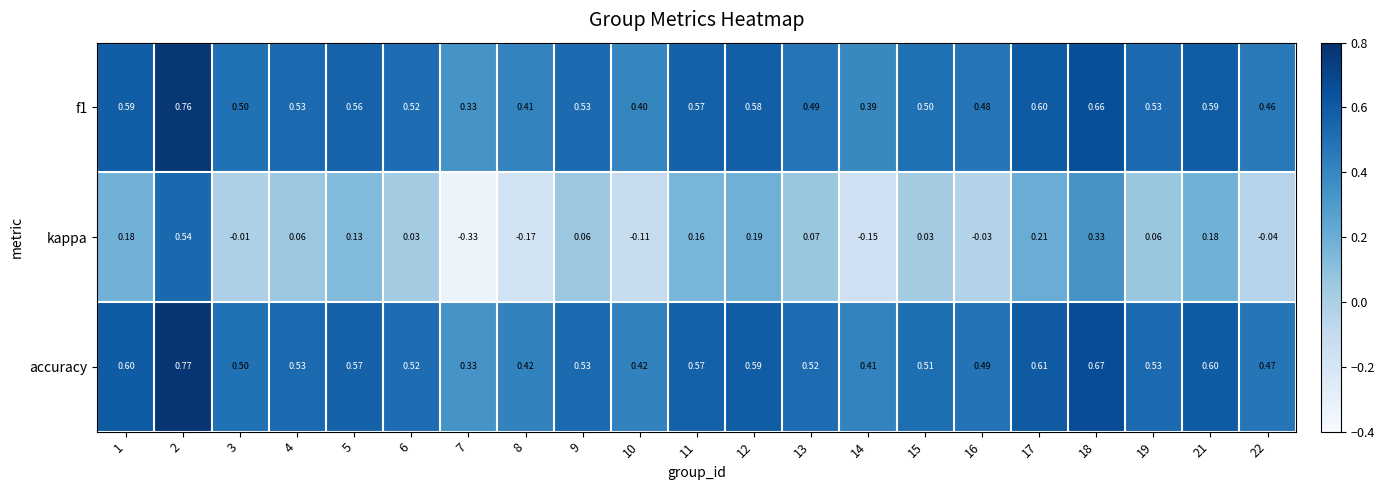

Which series changed the most between 10 and 22?

kappa